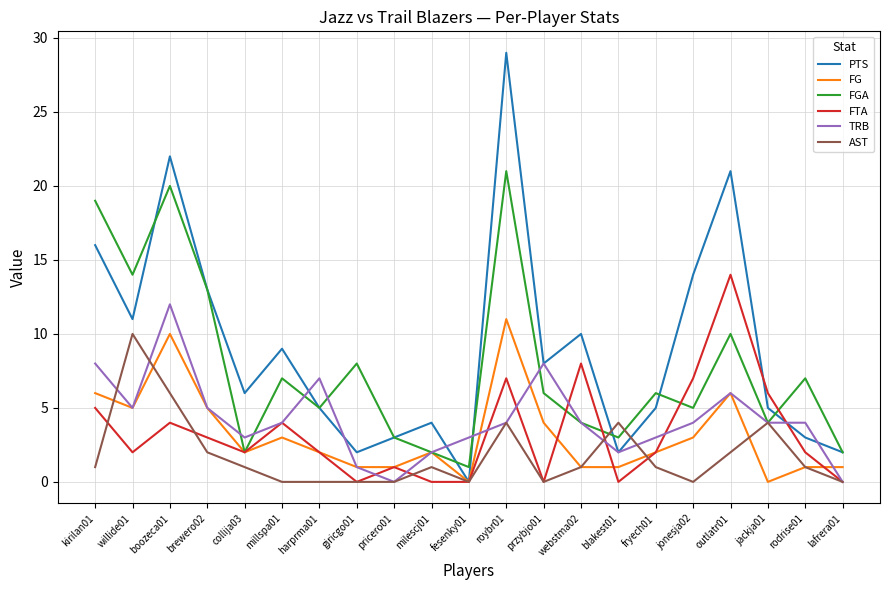

Where does the PTS series first go above 6?

kirilan01